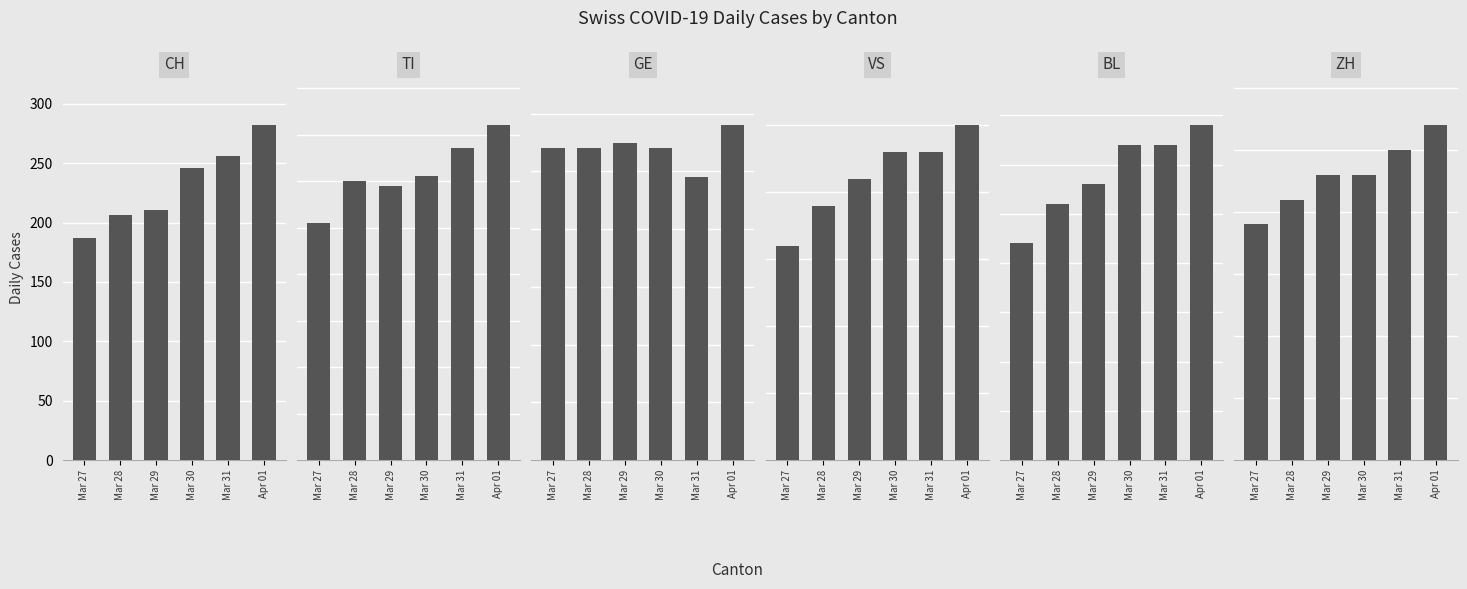

What position from the right is Mar 29?

4